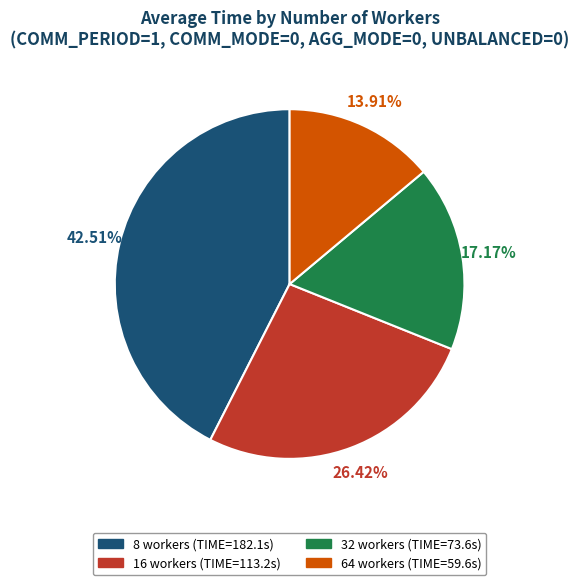

How many slices are in this pie chart?

4